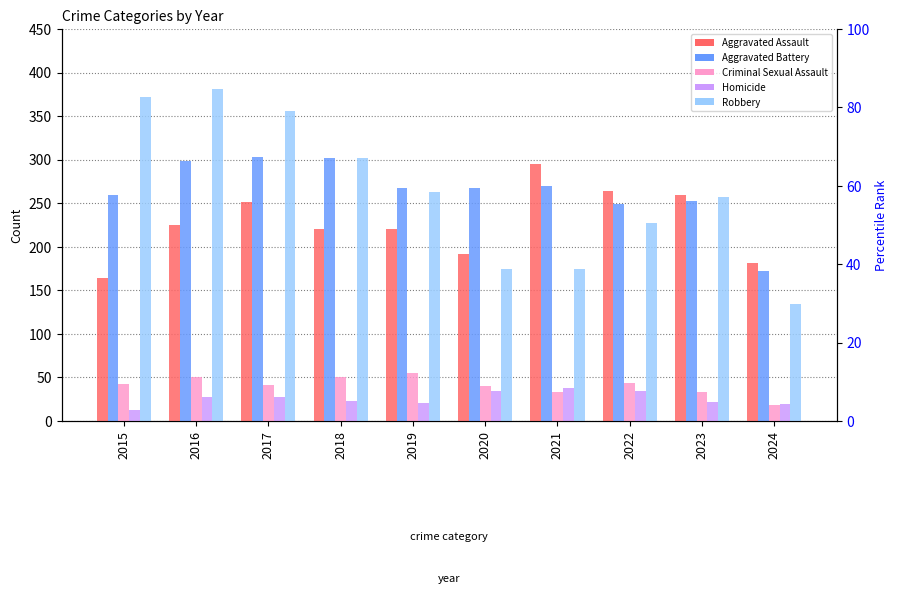

What are all the series names shown in the legend?

Aggravated Assault, Aggravated Battery, Criminal Sexual Assault, Homicide, Robbery